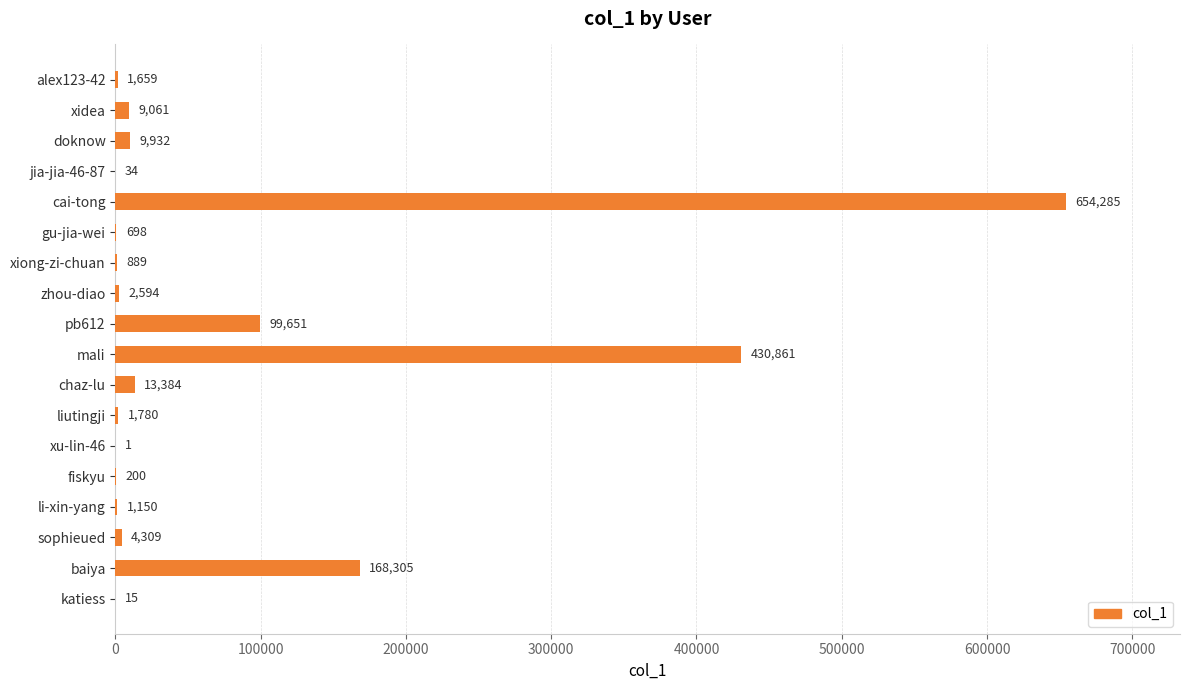

What is the approximate value at gu-jia-wei?

698